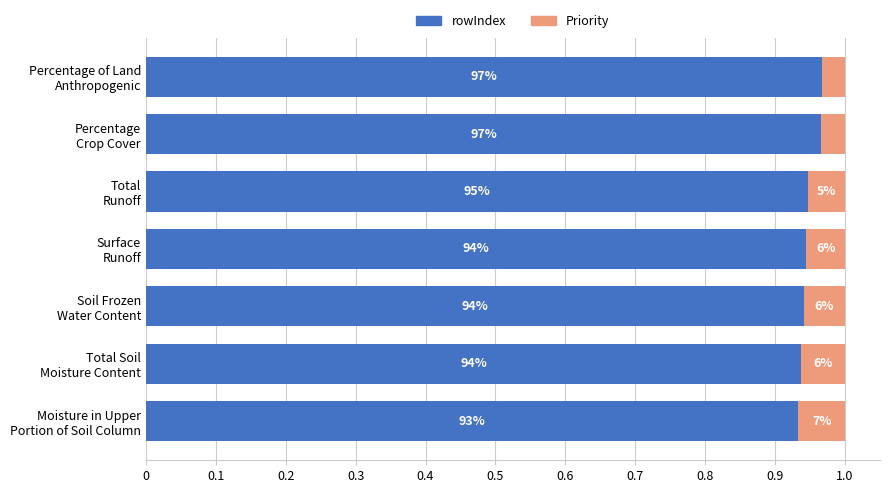

What are all the series names shown in the legend?

rowIndex, Priority